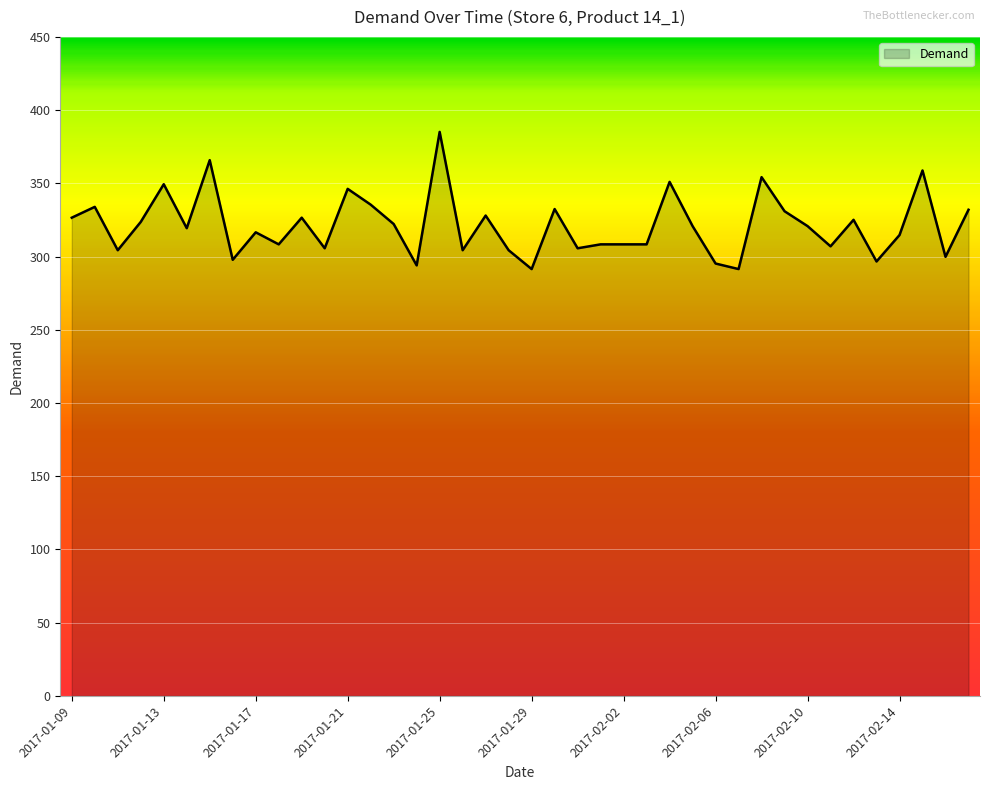

What is the minimum value shown in the chart?

291.4